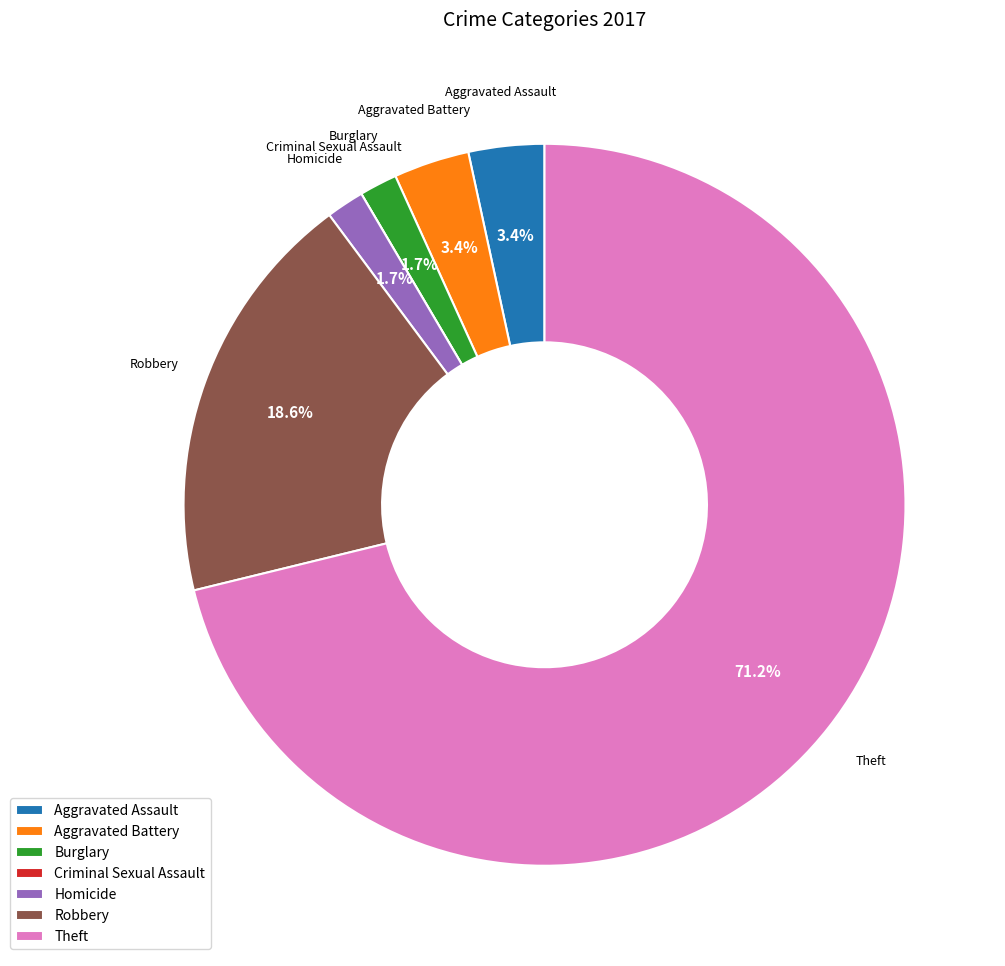

What portion of the pie excludes Robbery?

81.4%